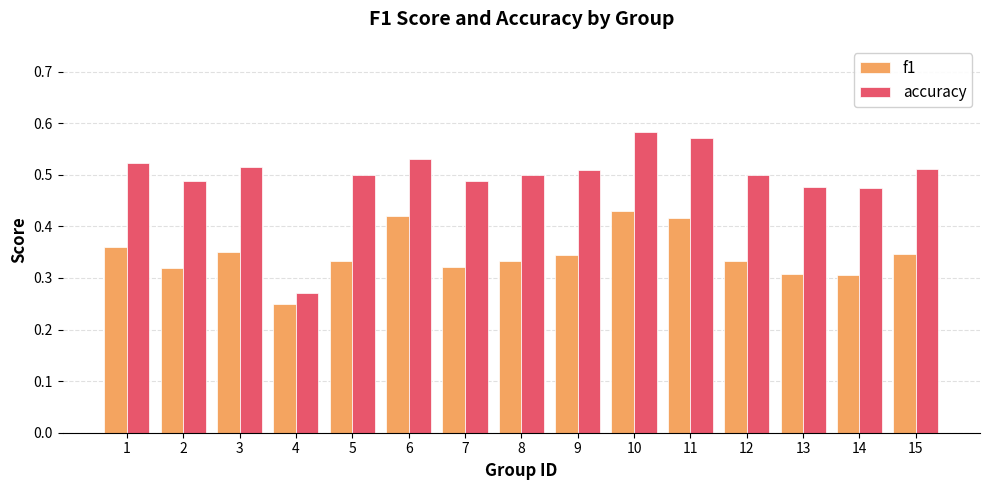

Between 1 and 2, which series saw the biggest shift?

f1